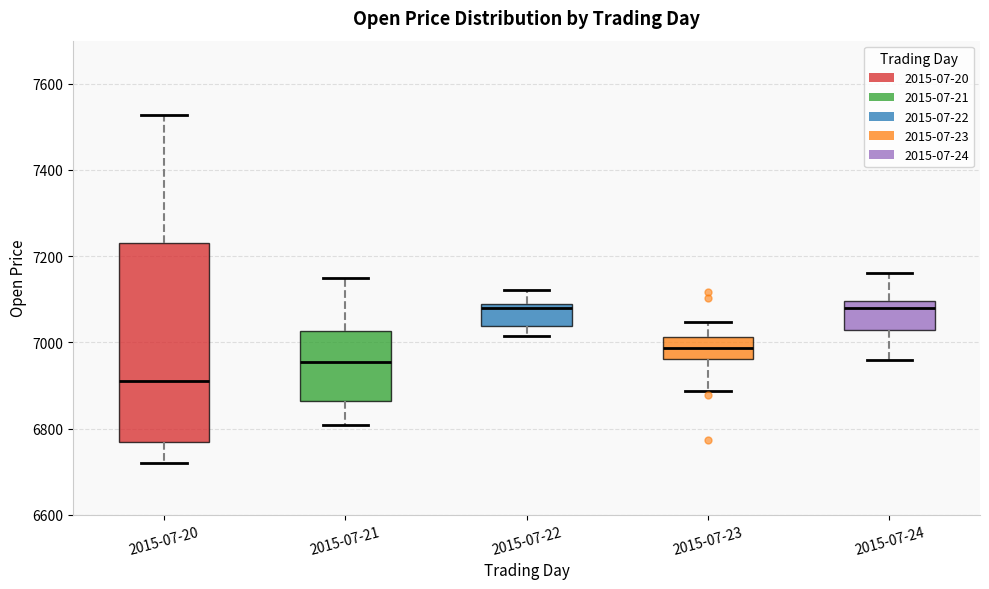

Where does the upper whisker of the box for 2015-07-22 end on the y-axis? The values are not printed on the chart, so give them approximately, as read against the axis.

7120